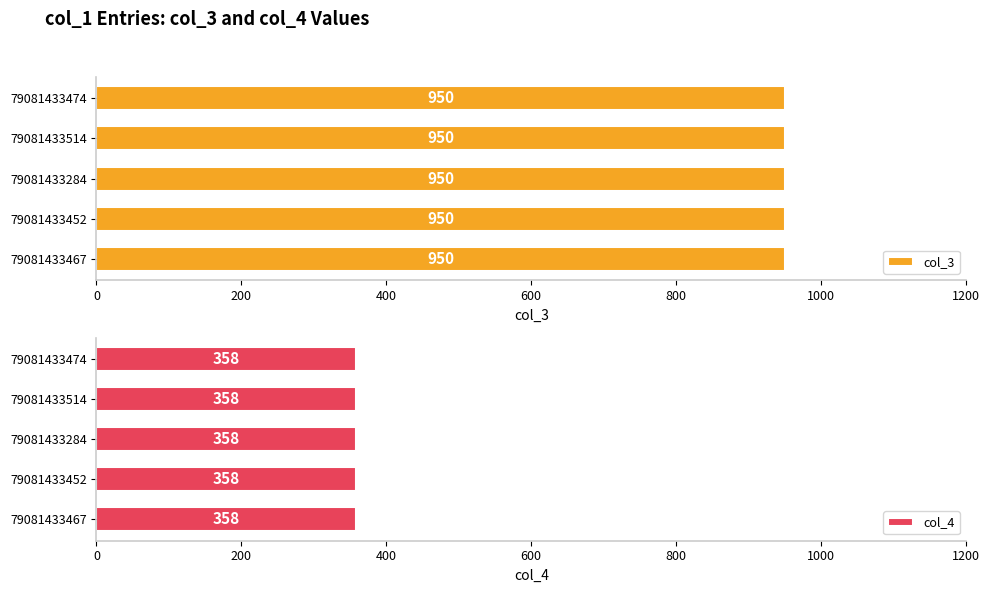

What position from the right is 79081433284?

3